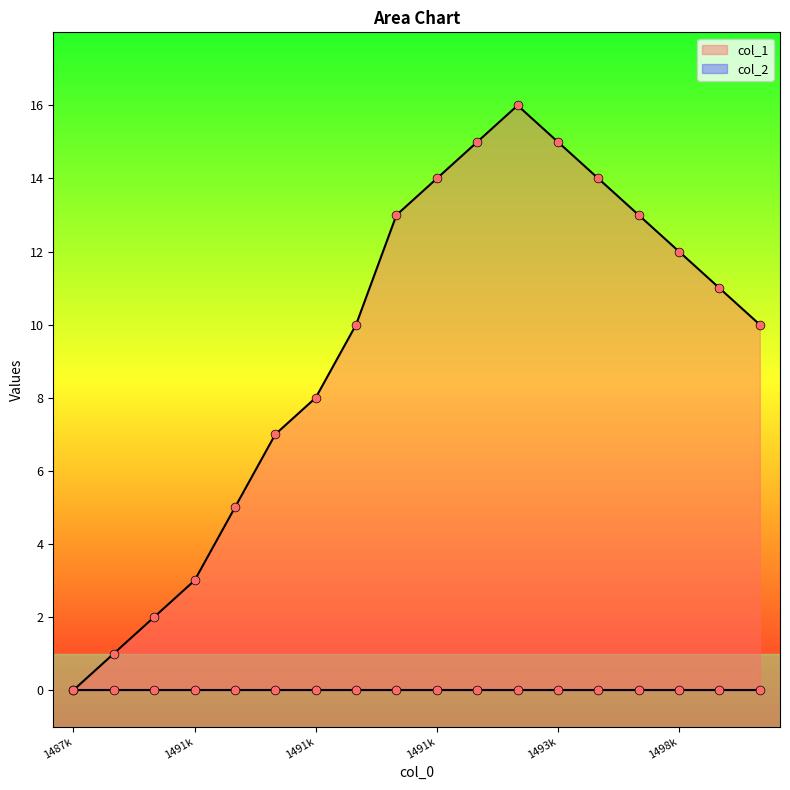

What is the change in value from 1491253496 to 1495033444?

+12